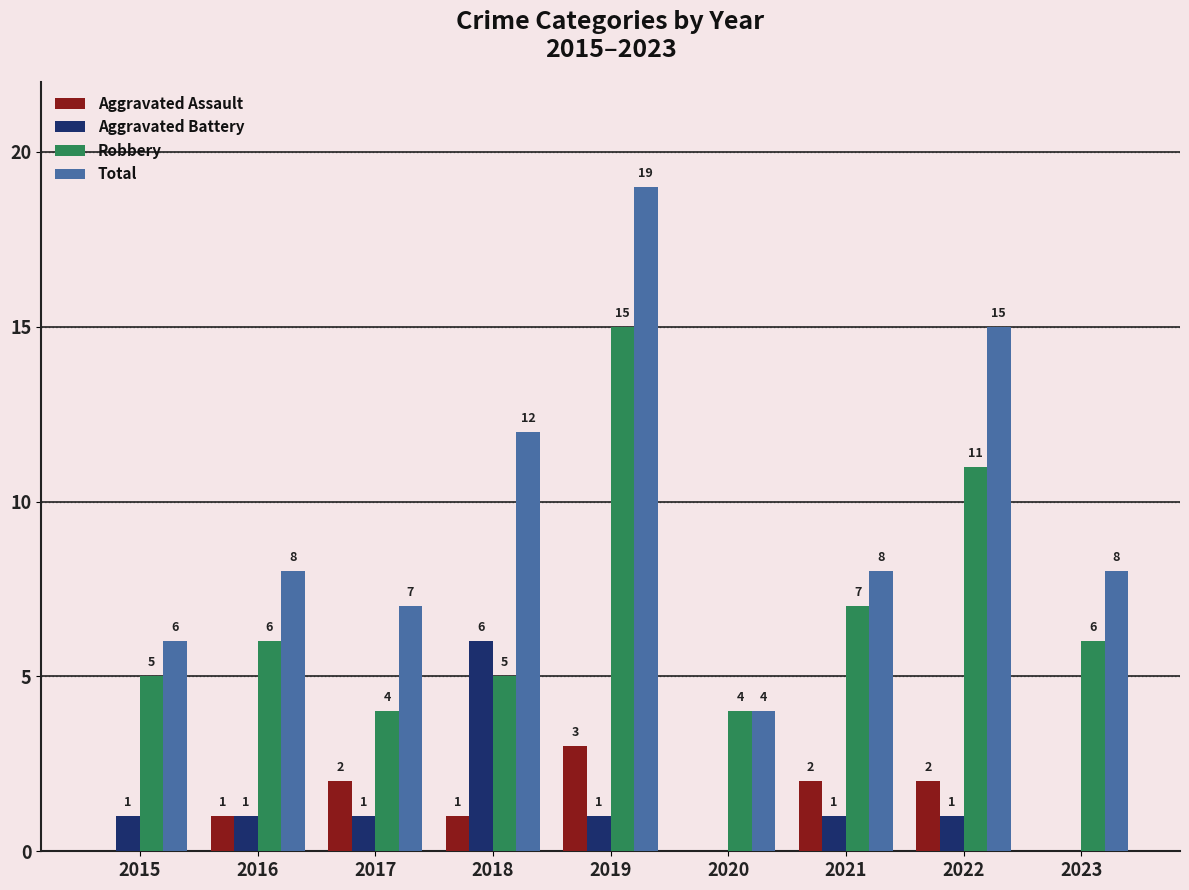

Is the value of Aggravated Assault at 2018 greater than the value of Total at 2015?

No